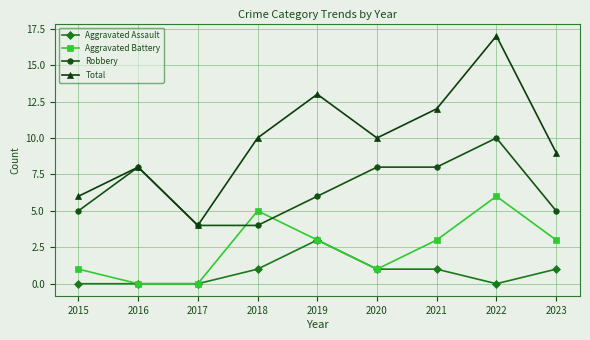

In Total, how many points are lower than both neighbors (excluding endpoints)?

2